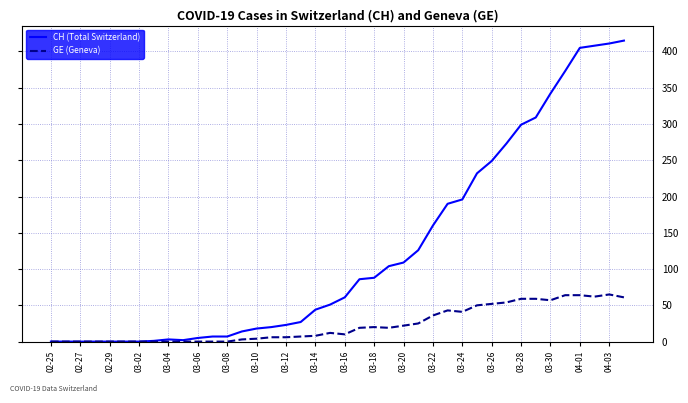

Rank the series by their average value, from highest to lowest.

CH (Total Switzerland), GE (Geneva)